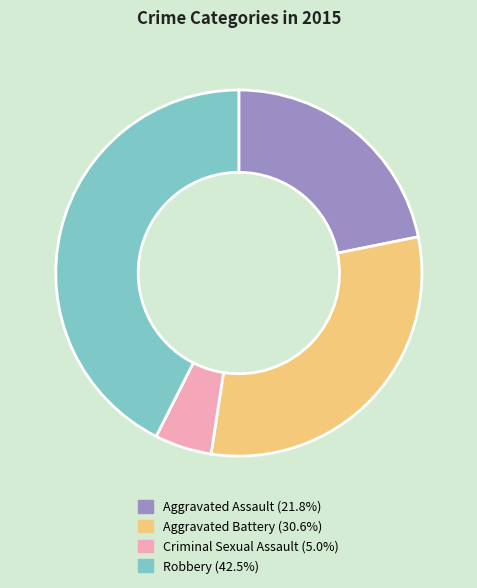

Which slice is the smallest?

Criminal Sexual Assault